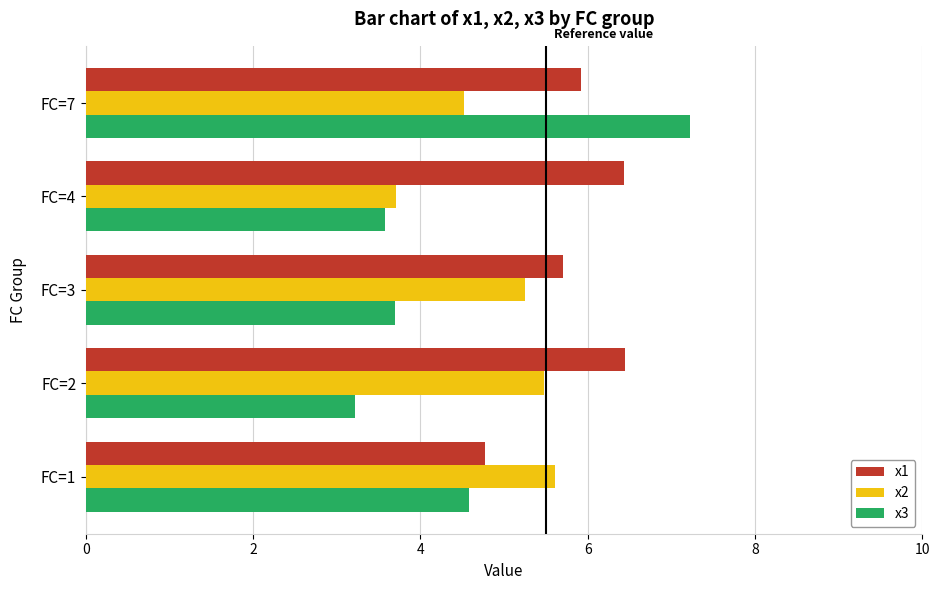

Which series has the largest range (max minus min)?

x3